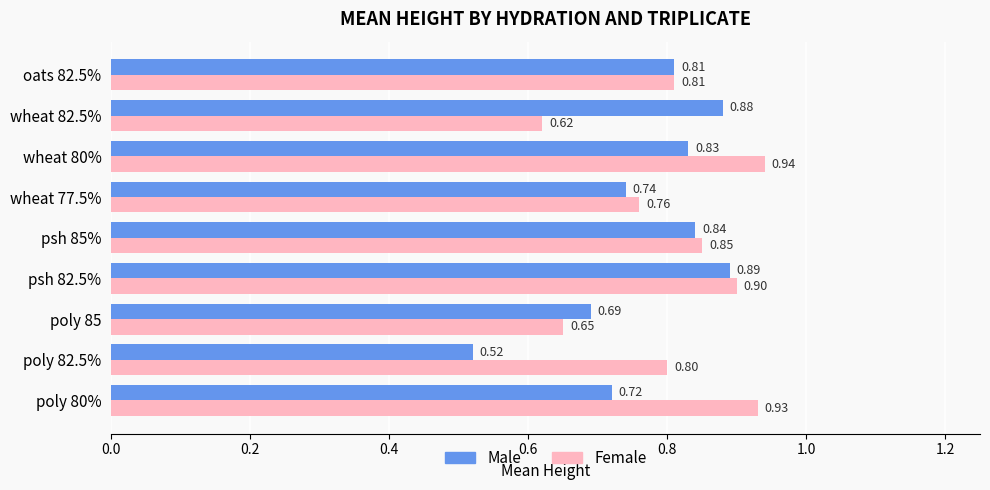

What are all the series names shown in the legend?

Male, Female